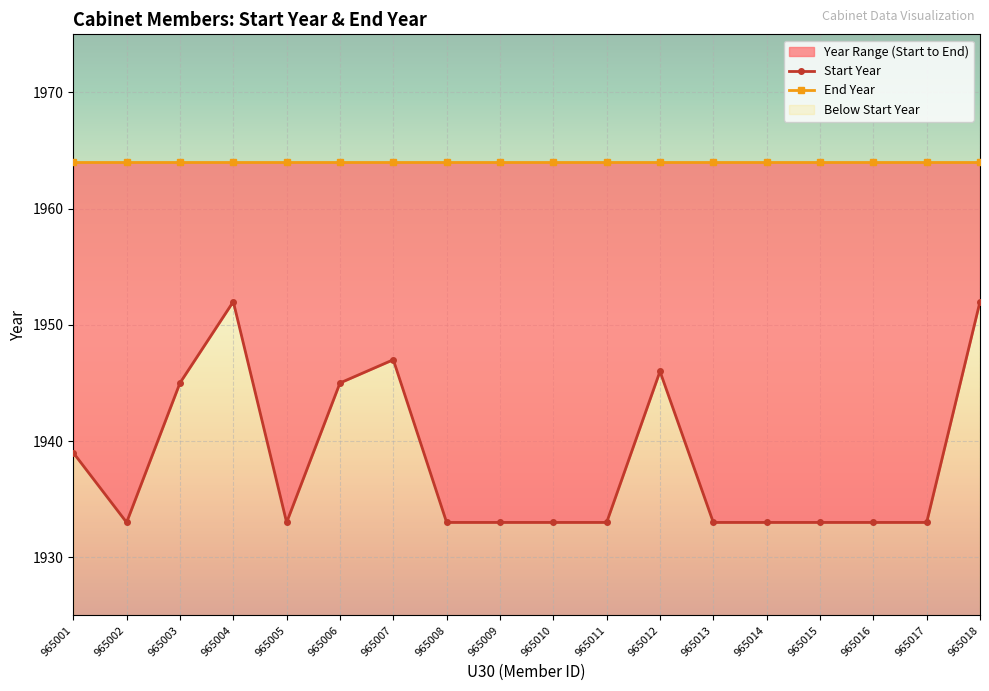

How many data points does each series have?

18